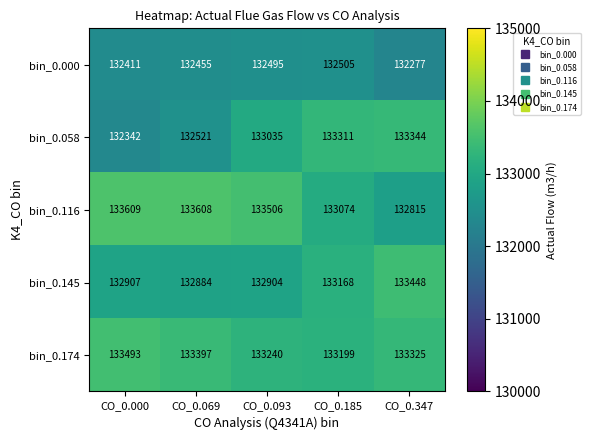

The bin_0.116 series shows 133506 at CO_0.093. True or false?

True